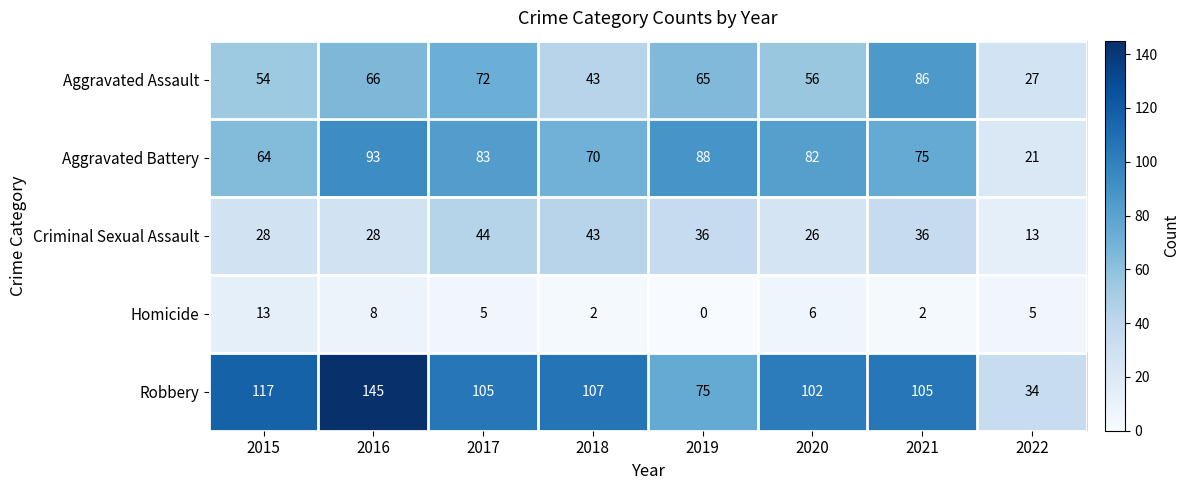

Which series has the widest spread of values?

Robbery